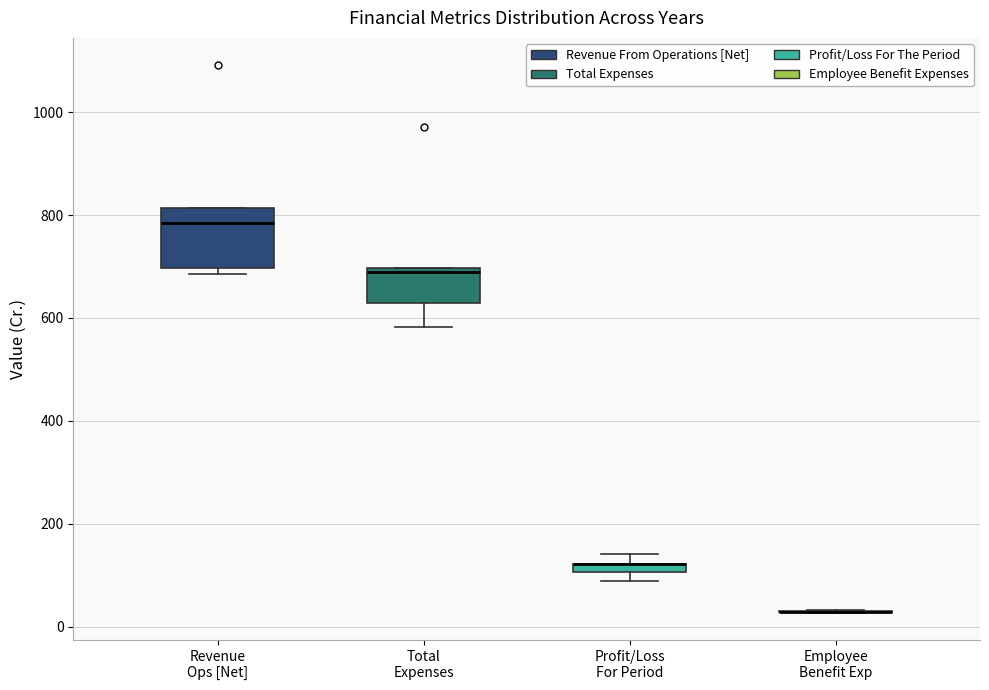

Which box is the tallest, from its lower edge to its upper edge?

Revenue Ops [Net]